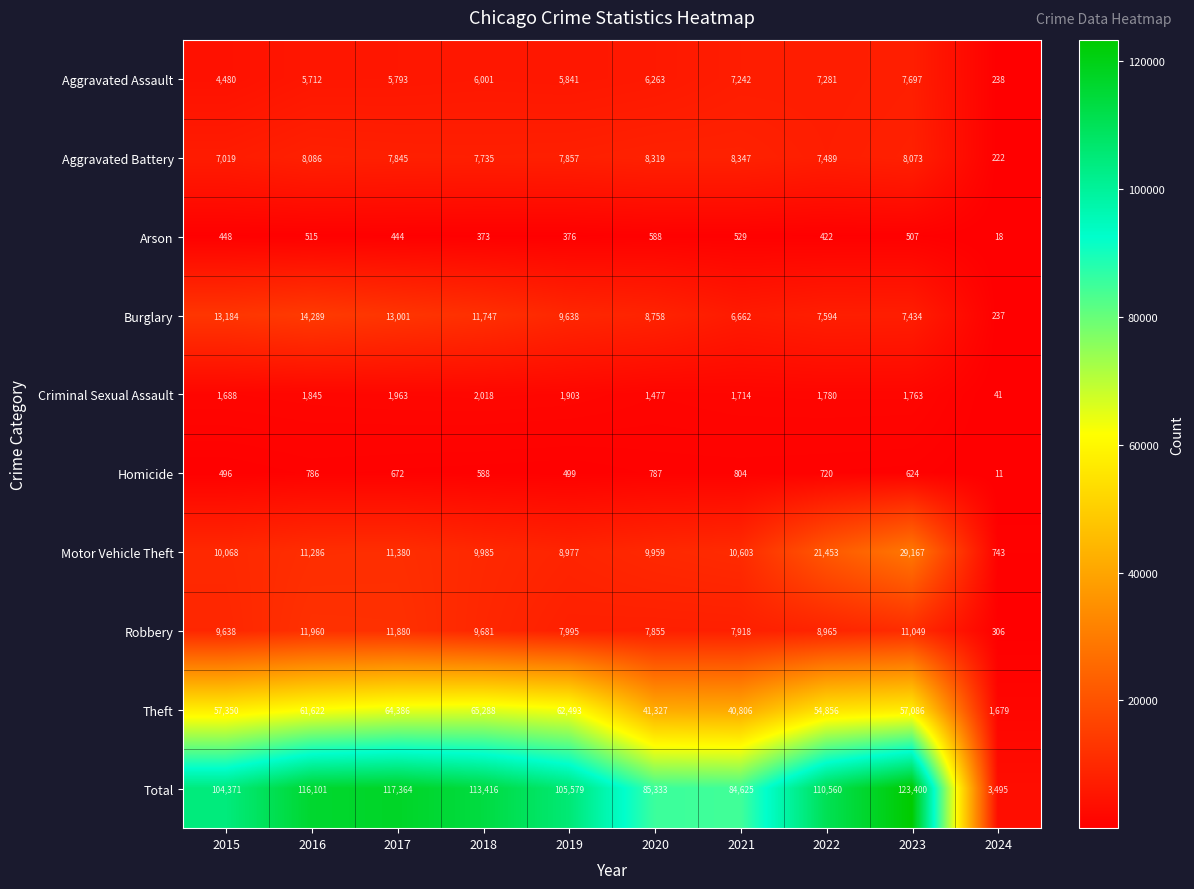

Is the value of Total at 2019 greater than the value of Arson at 2023?

Yes